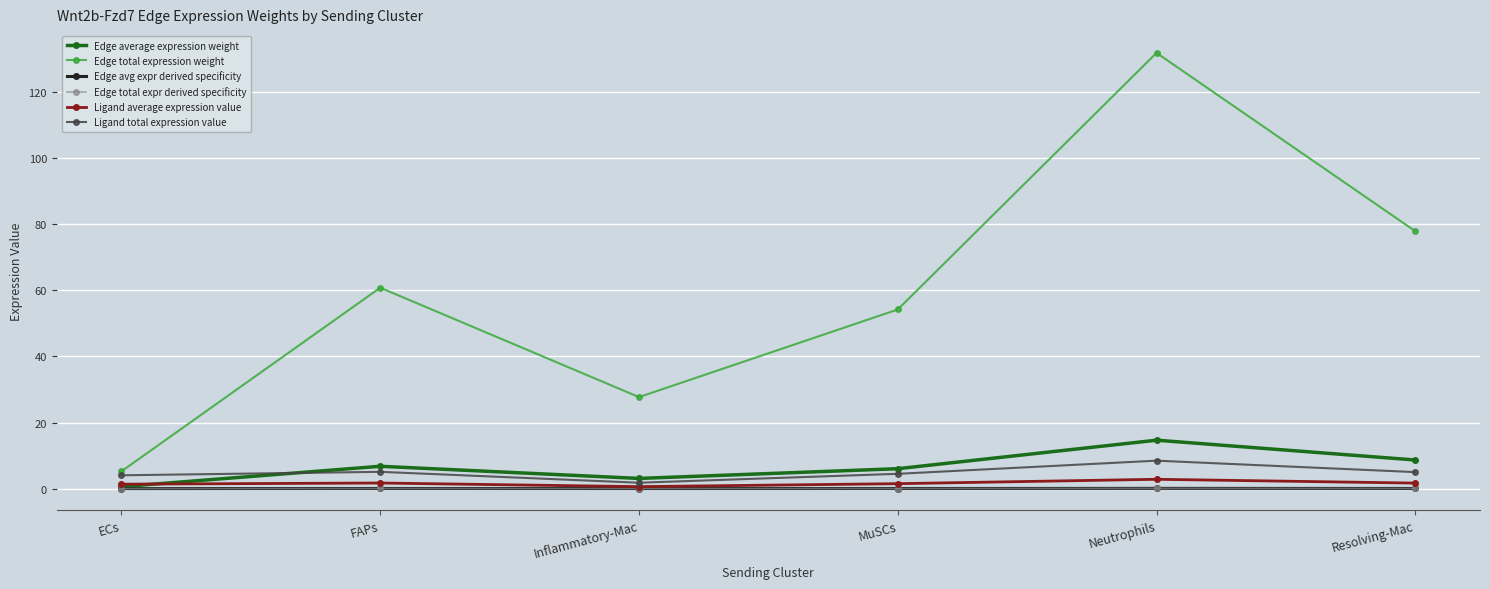

Which series has the largest total across all categories?

Edge total expression weight